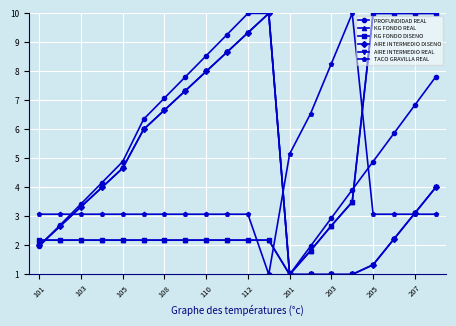

Does the chart have visible grid lines?

Yes